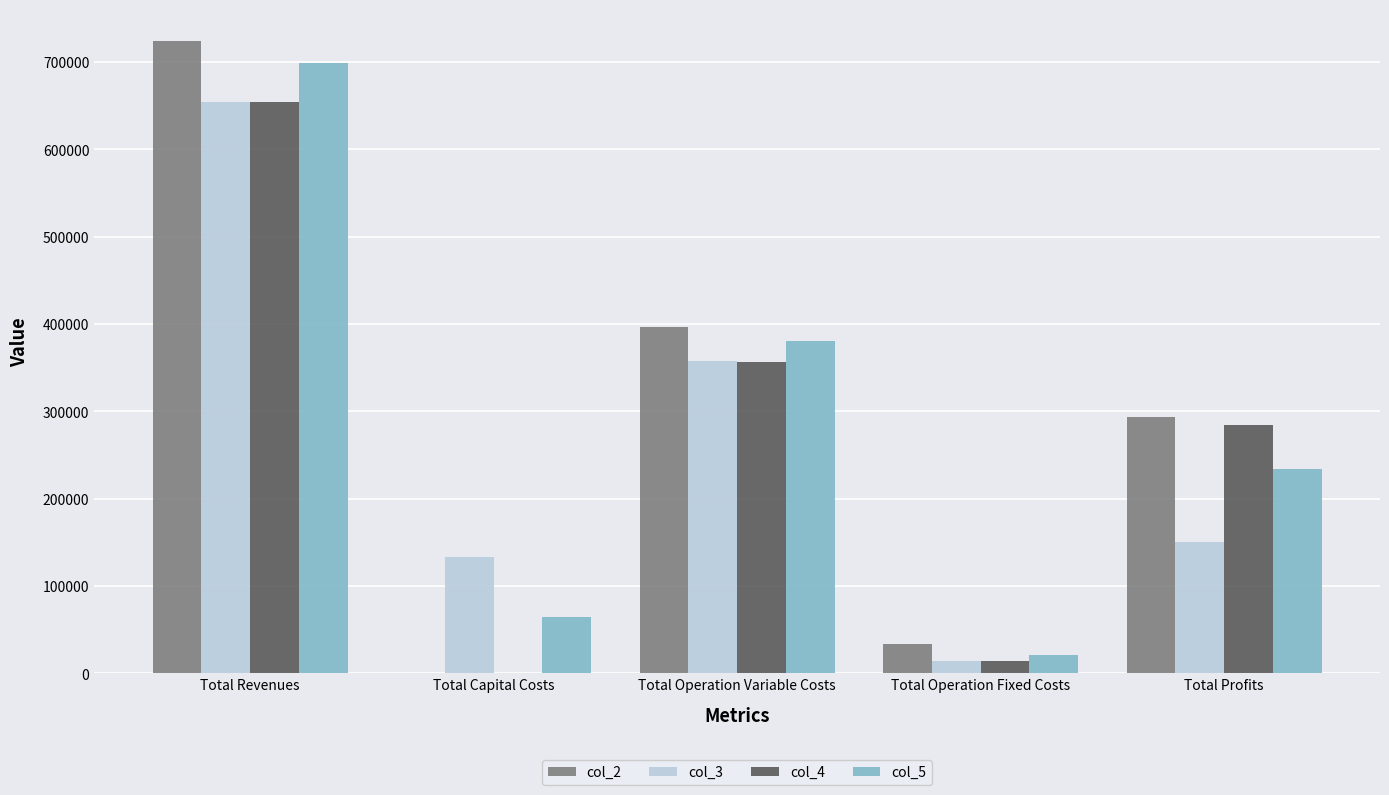

The value of col_5 at Total Operation Fixed Costs is 20765.0. True or false?

True